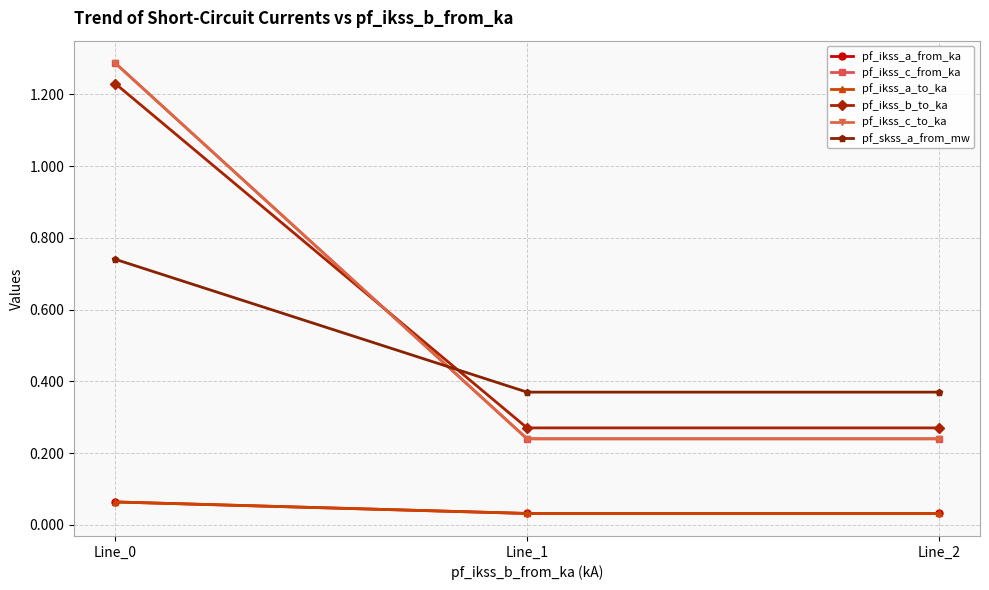

Which series has the largest total across all categories?

pf_ikss_b_to_ka